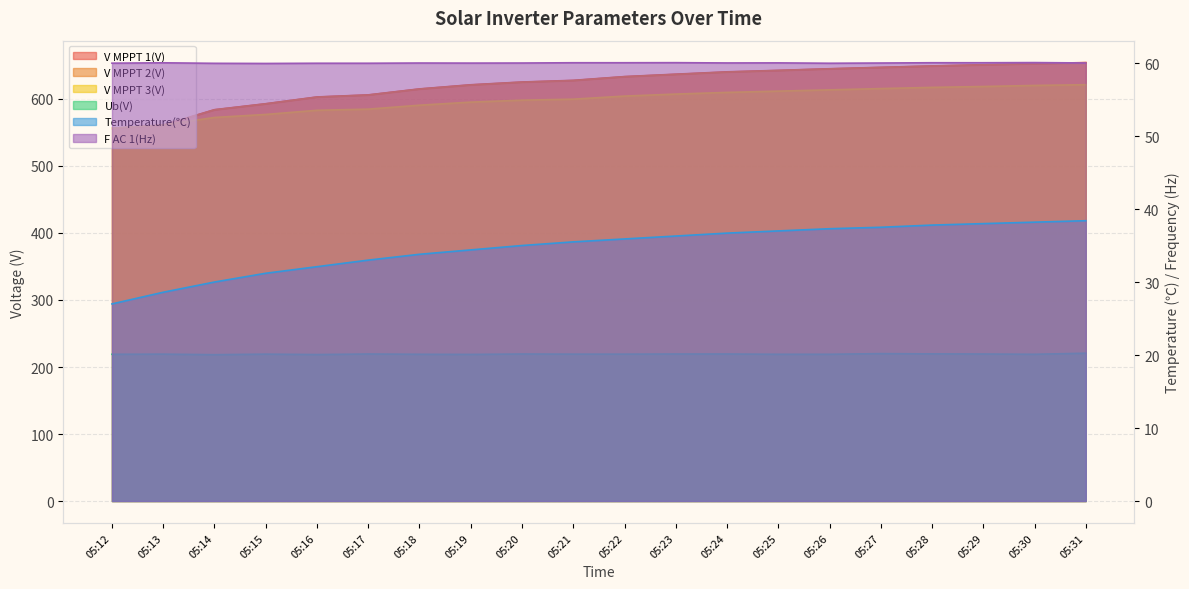

What is the value of the Ub(V) point at the 4th from the left?

219.2